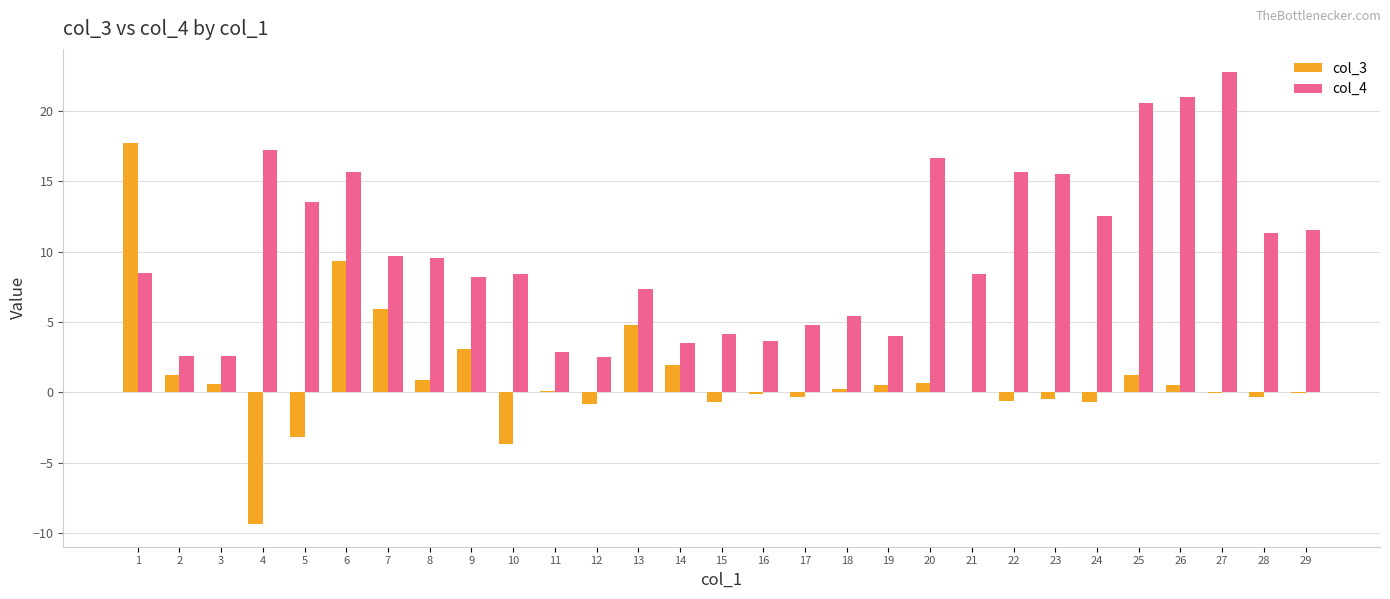

What is the maximum value shown in the chart?

22.8